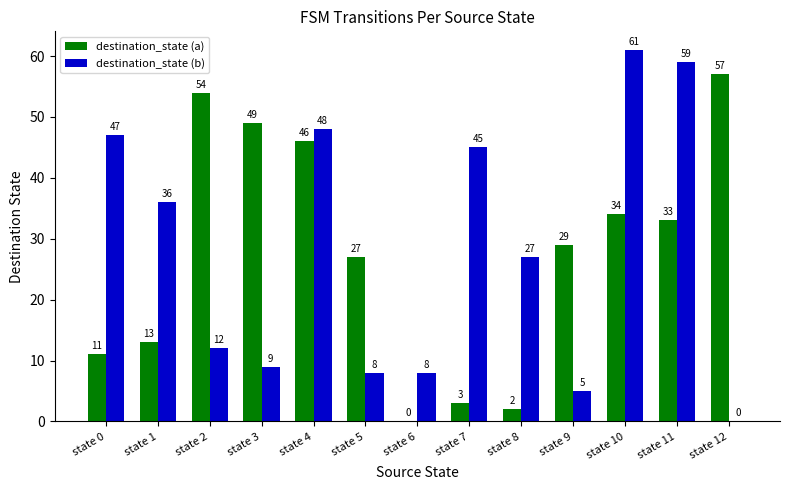

At which category is the sum across all series the highest?

state 10